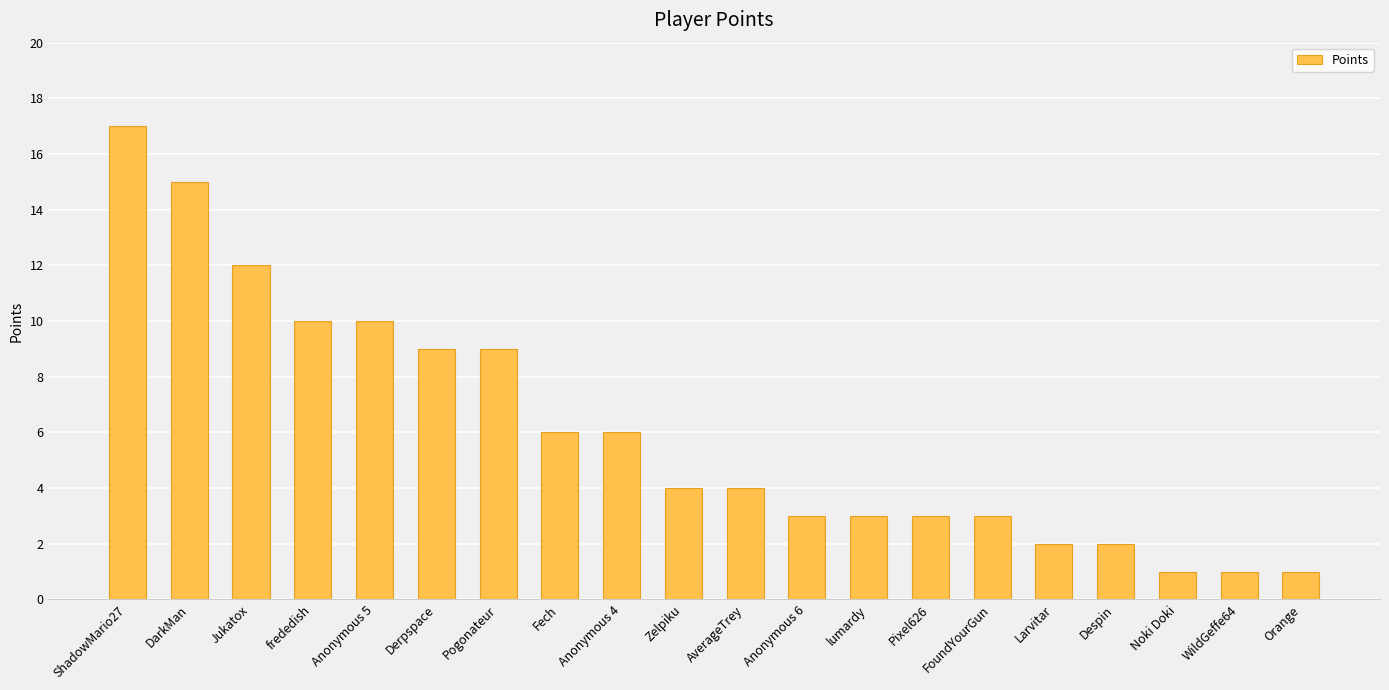

Where does the data first go above 4?

ShadowMario27